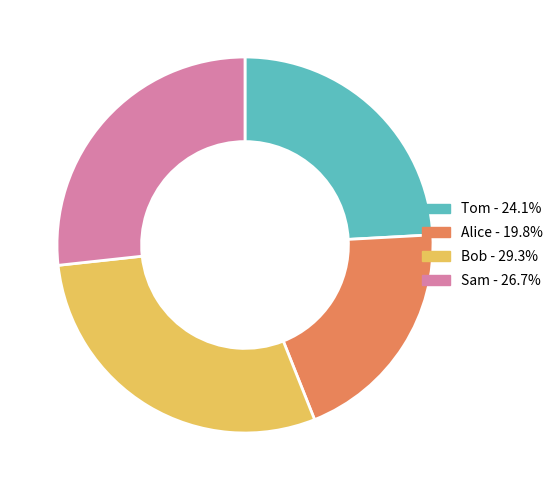

Rank the categories by value from highest to lowest.

Bob, Sam, Tom, Alice